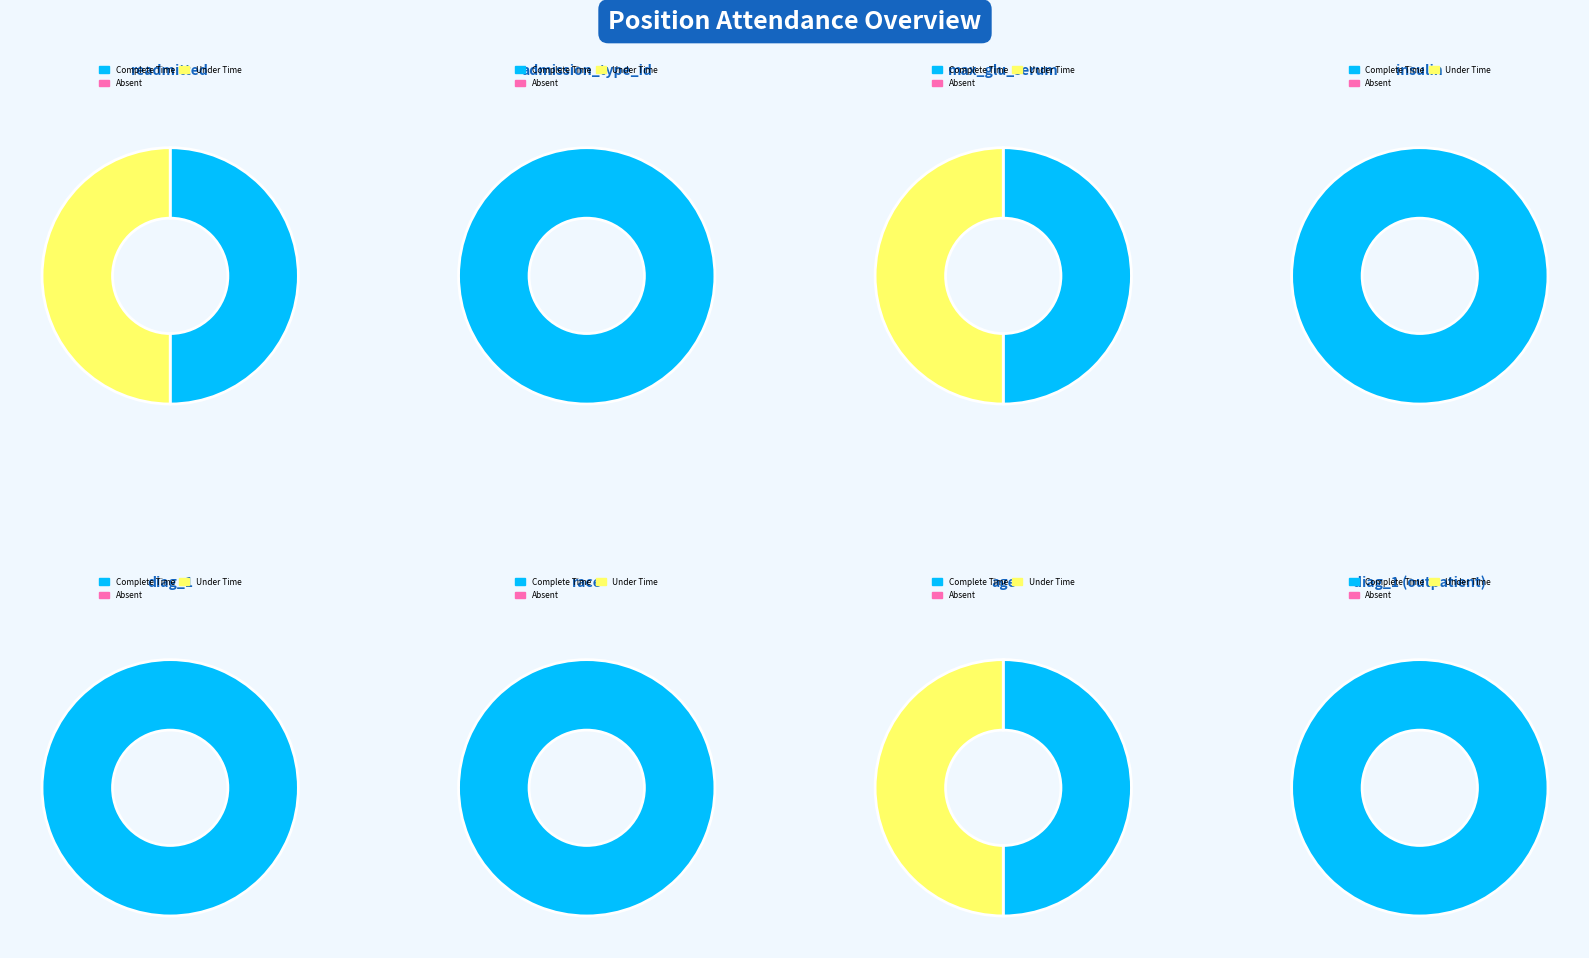

Is the sum of 3 and 4 greater than half?

No